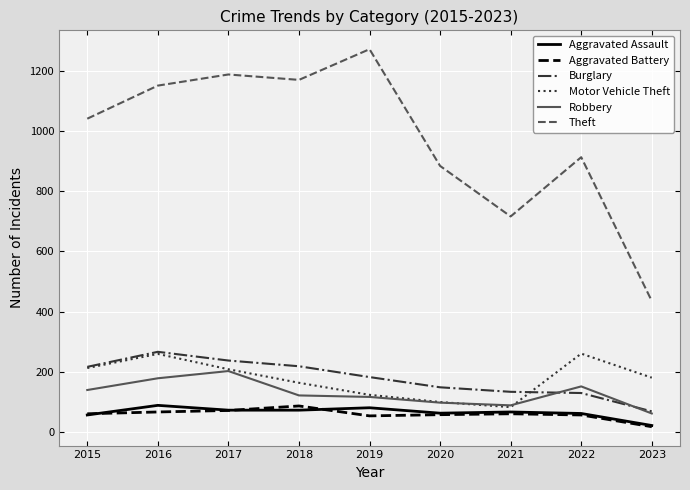

What is the difference between the second highest and minimum values in the Burglary series?

169